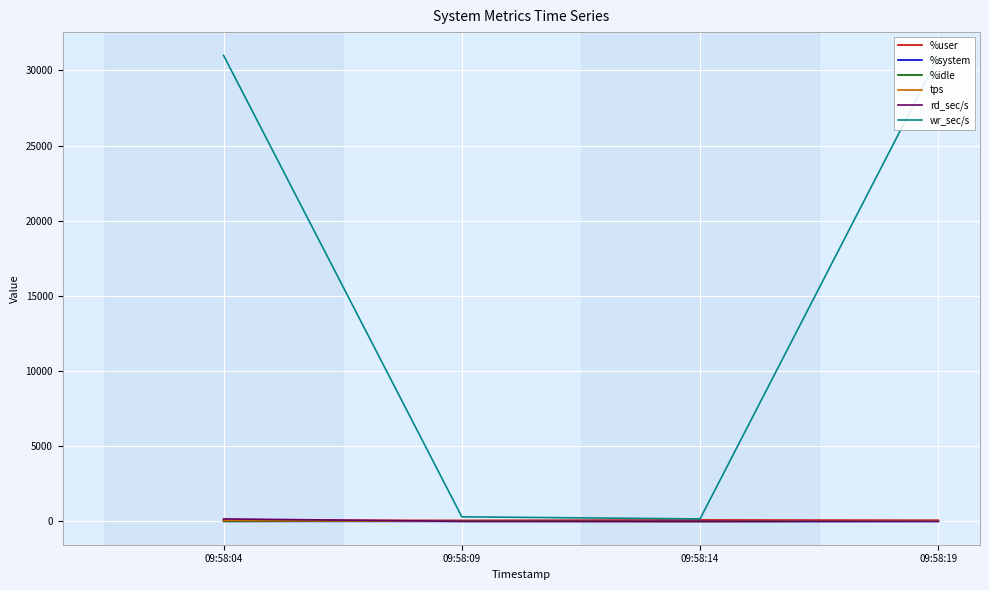

Which series changed the most between 09:58:14 and 09:58:19?

wr_sec/s